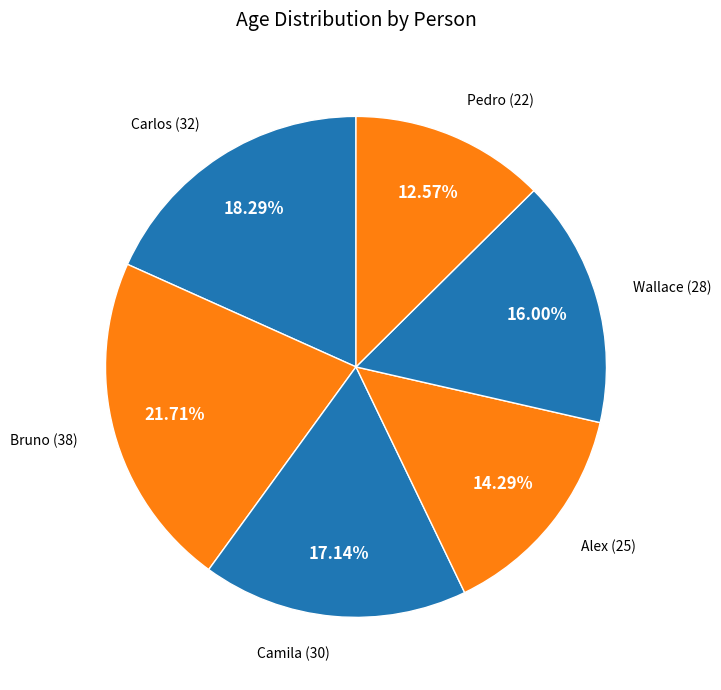

The Bruno slice represents 7% of the pie. True or false?

False